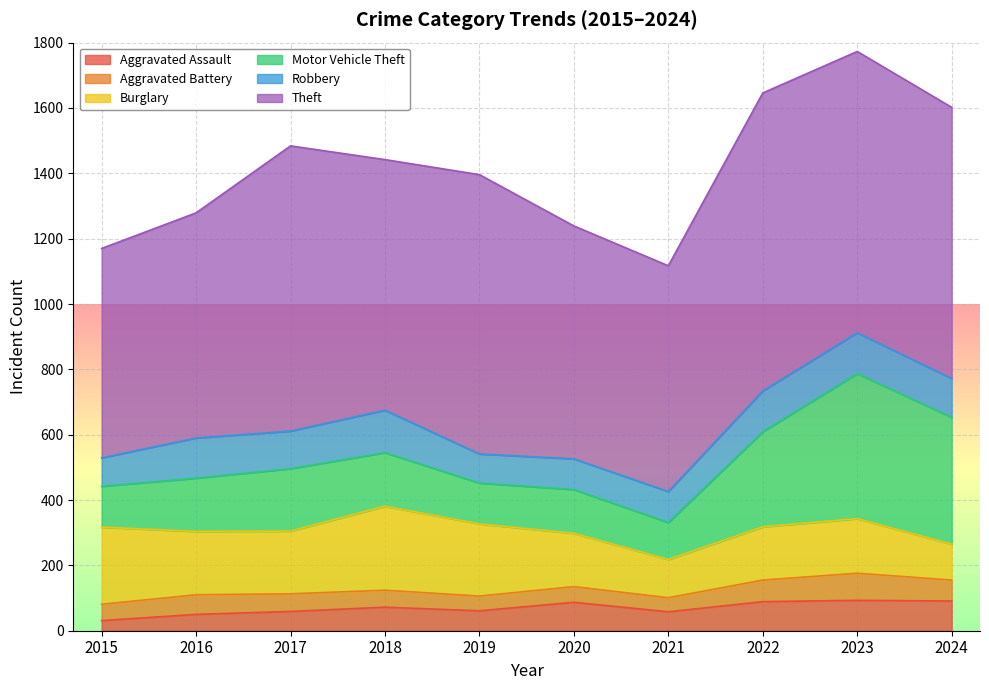

Reading left to right, extract all data points from this chart.

Aggravated Assault: 31	50	59	72	61	87	58	89	93	91
Aggravated Battery: 50	60	54	52	45	48	43	66	83	64
Burglary: 236	194	192	257	221	163	117	163	167	110
Motor Vehicle Theft: 125	163	191	164	125	134	113	291	444	388
Robbery: 87	123	115	130	89	94	95	125	125	119
Theft: 641	689	873	767	855	713	691	912	861	830